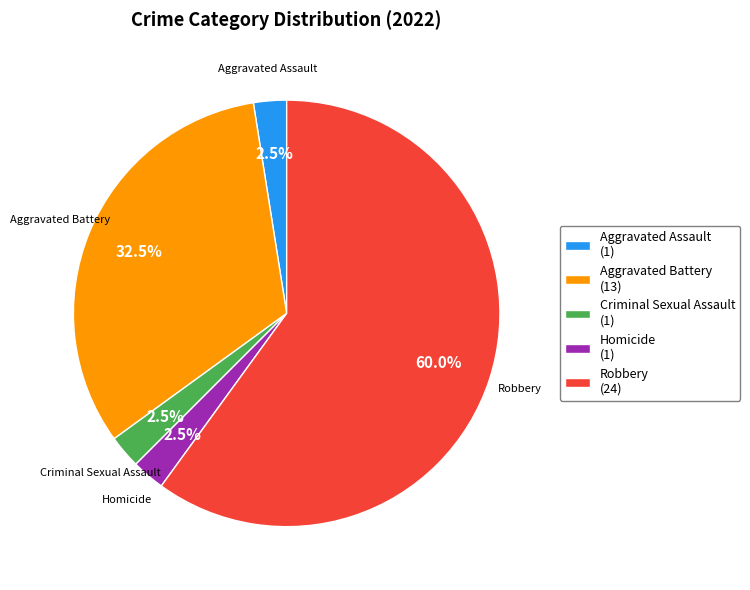

Does Criminal Sexual Assault (1) represent more than half of the total?

No